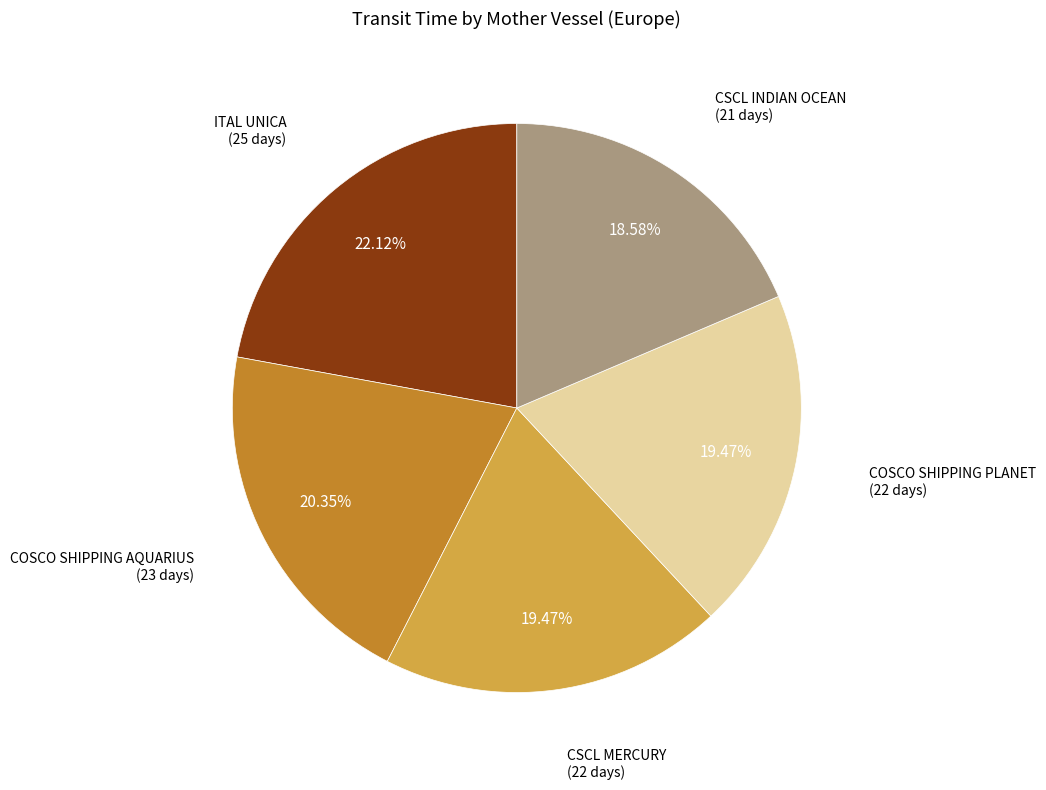

Is there a majority slice in this chart?

No